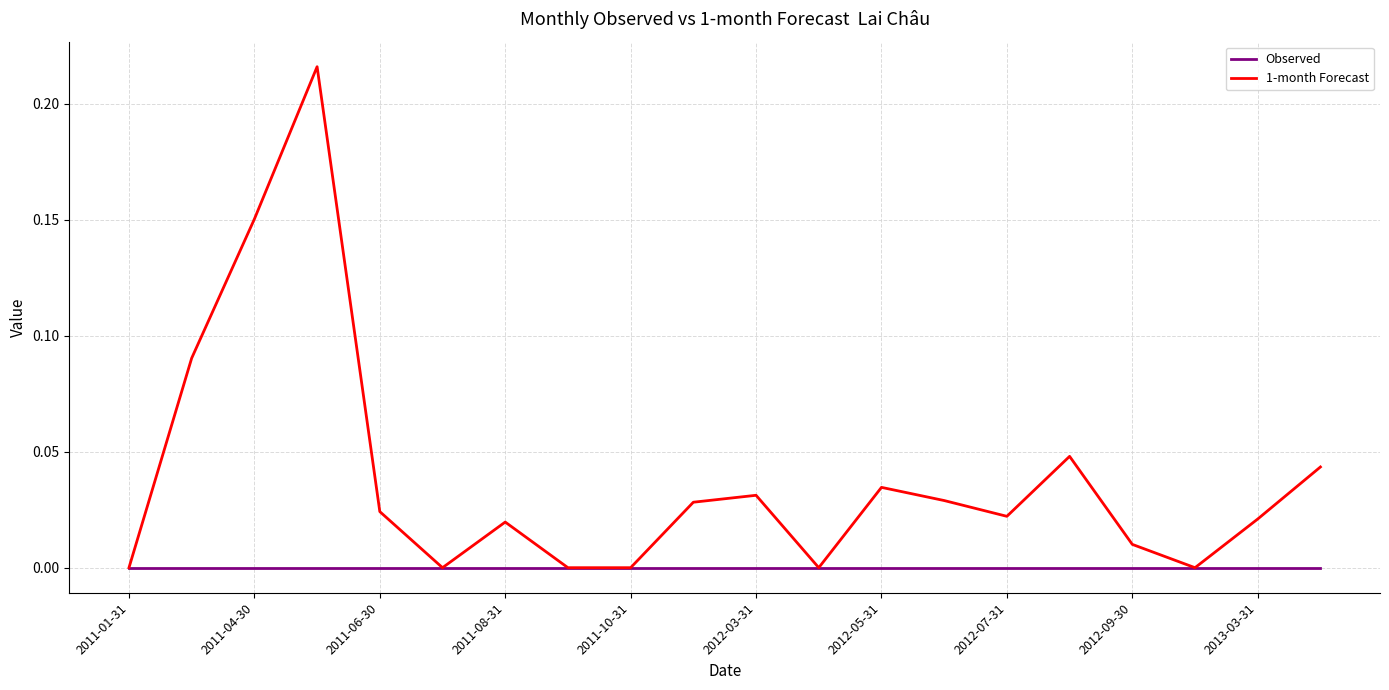

Rank the series by their maximum value, from highest to lowest.

1-month Forecast, Observed